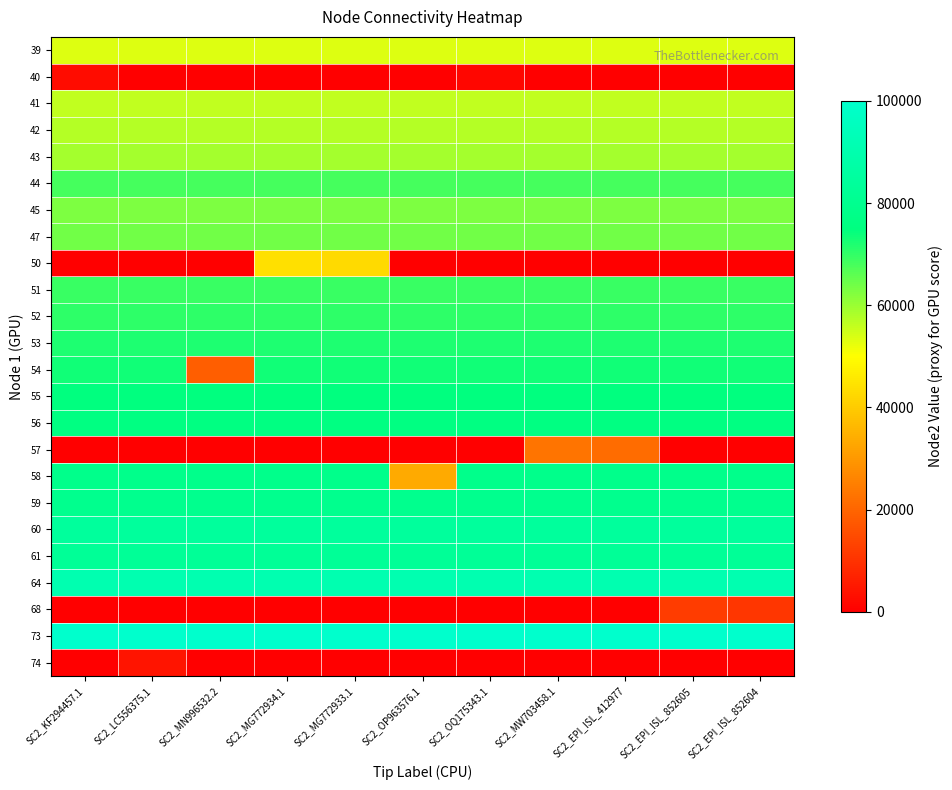

What is the greatest value displayed?

100000.0